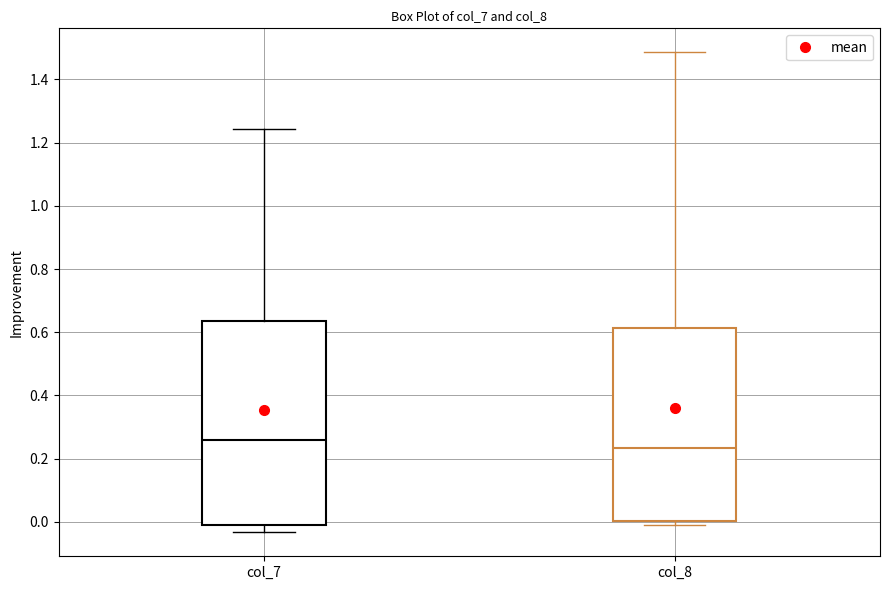

Comparing the boxes themselves (not the whiskers), which one is the tallest?

col_7